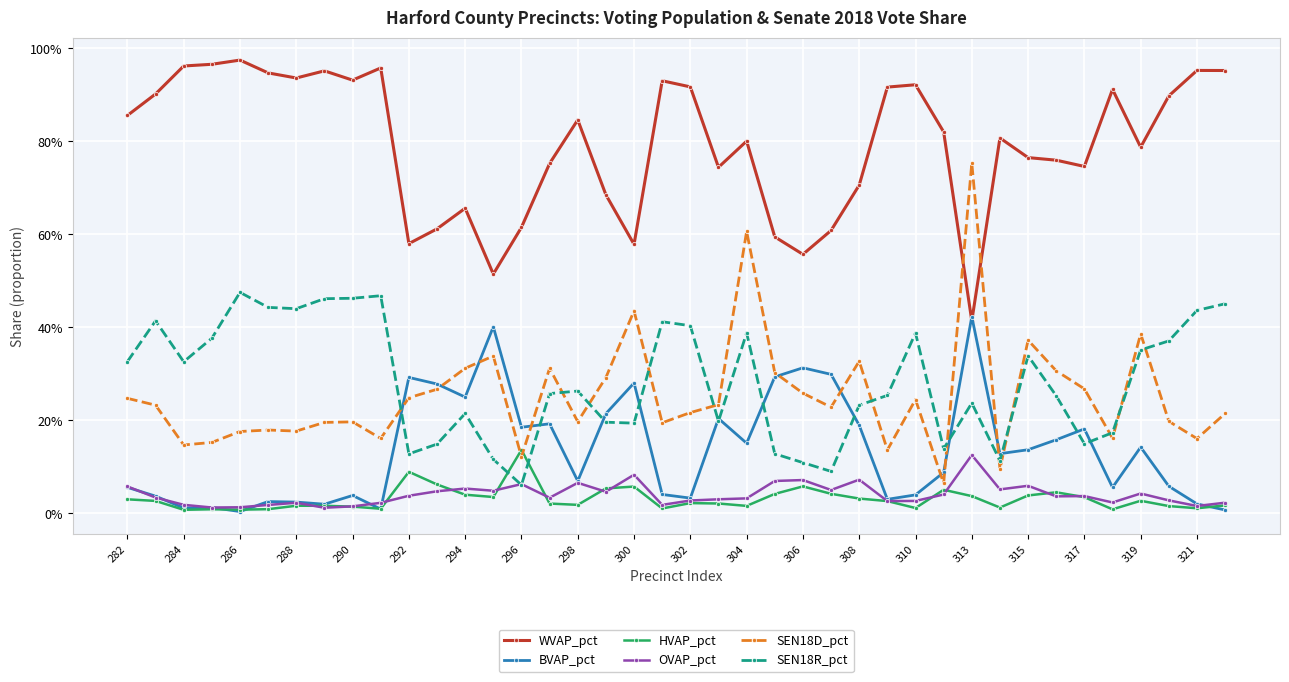

Does the chart have visible grid lines?

Yes